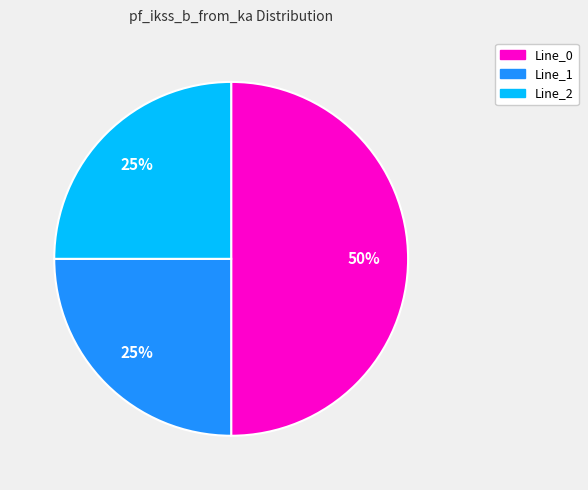

Is it true that Line_0 is 50% of the pie?

True